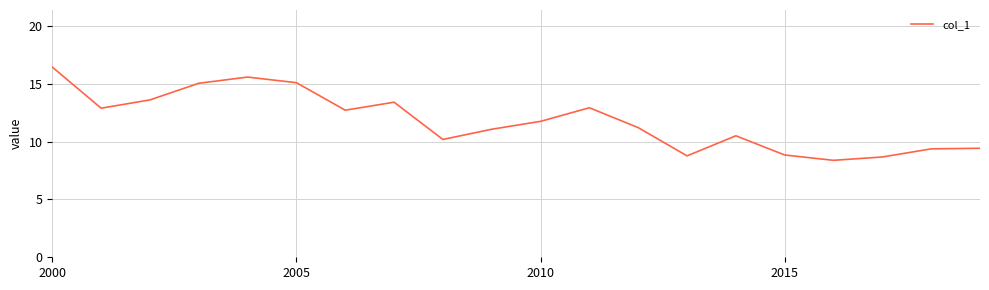

Count the number of data series in this chart.

1